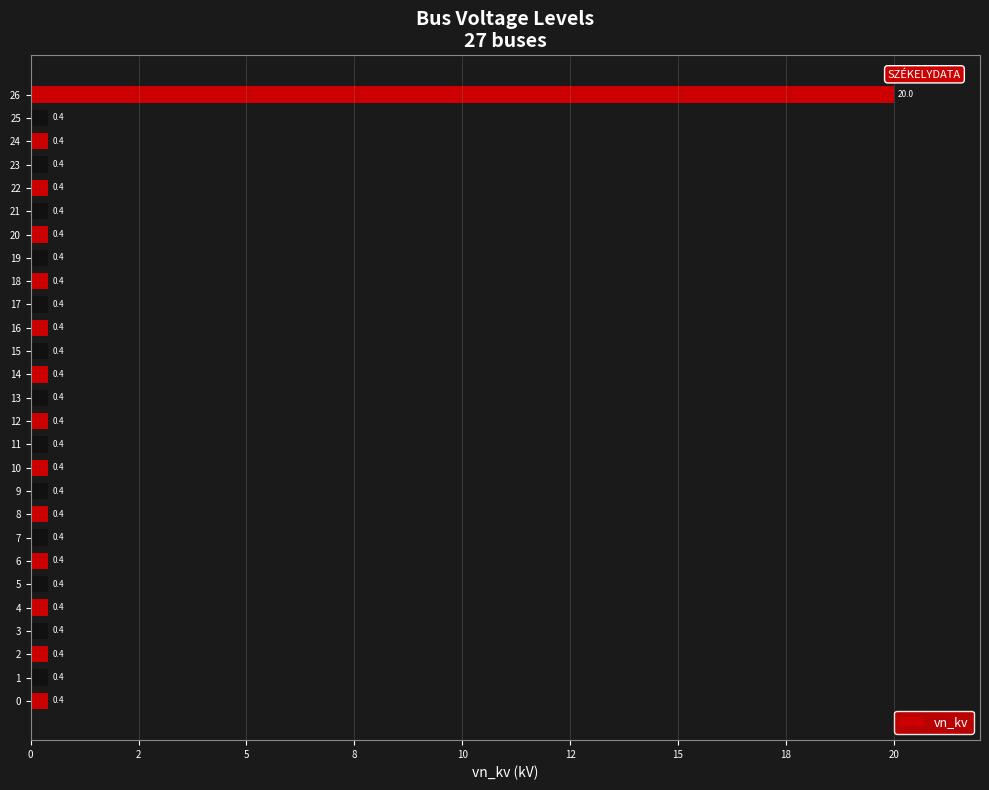

Does the chart contain any negative values?

No